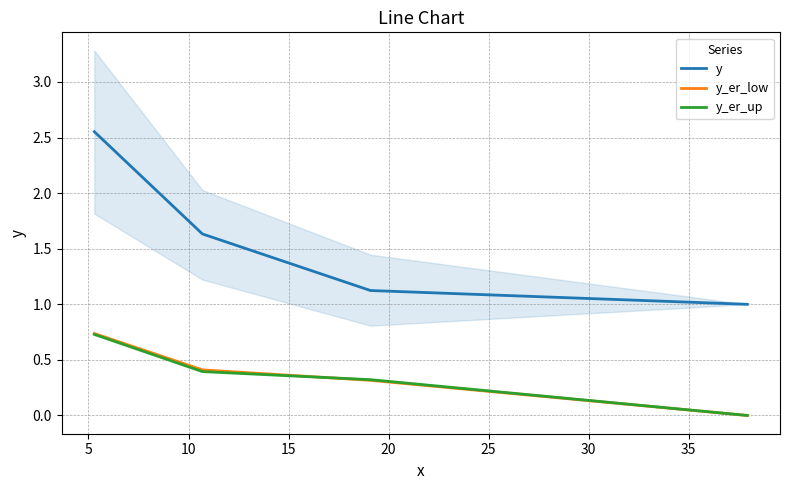

What is the average value of the y_er_low series?

0.4